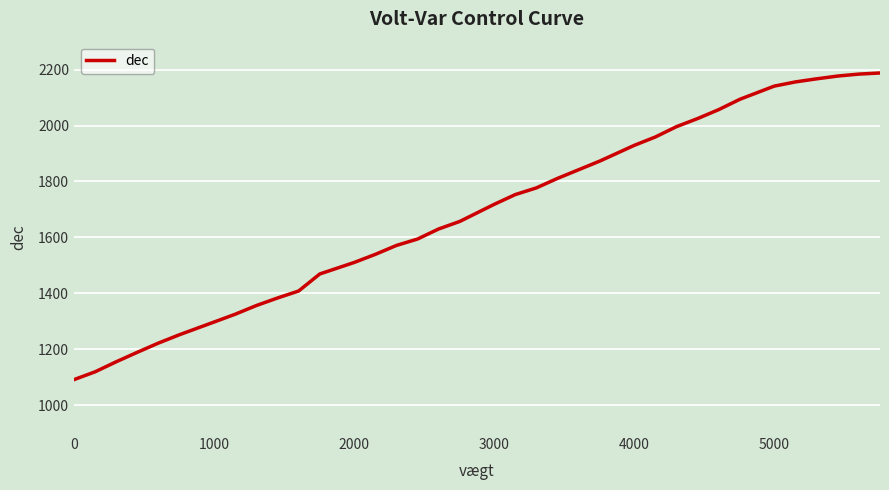

What is the greatest value displayed?

2188